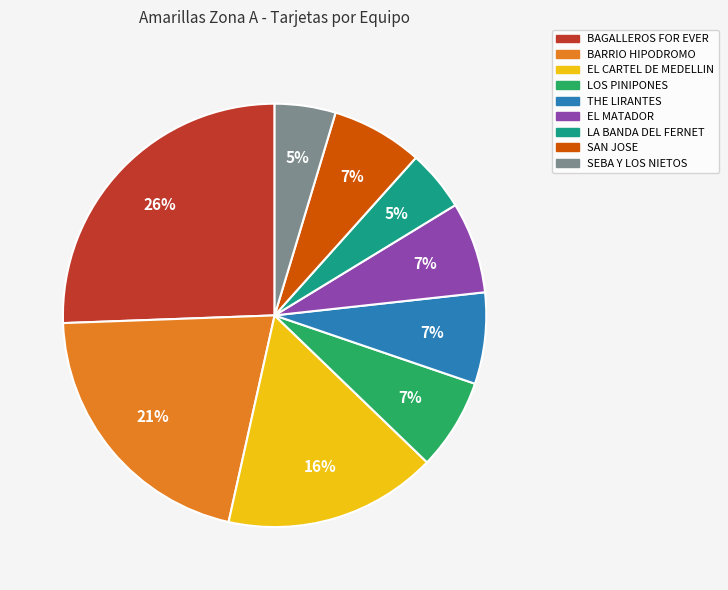

Between LA BANDA DEL FERNET and LOS PINIPONES, which is larger?

LOS PINIPONES